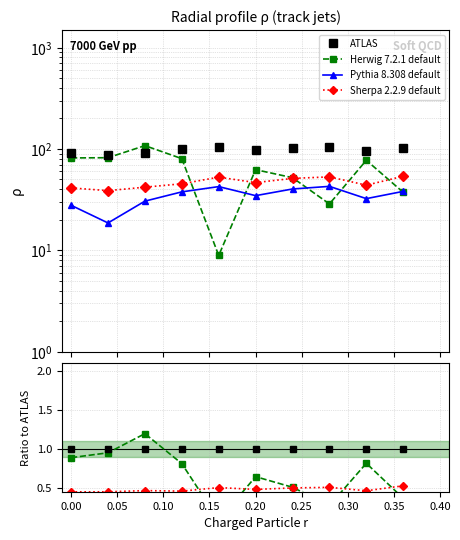

Does the chart have visible grid lines?

Yes